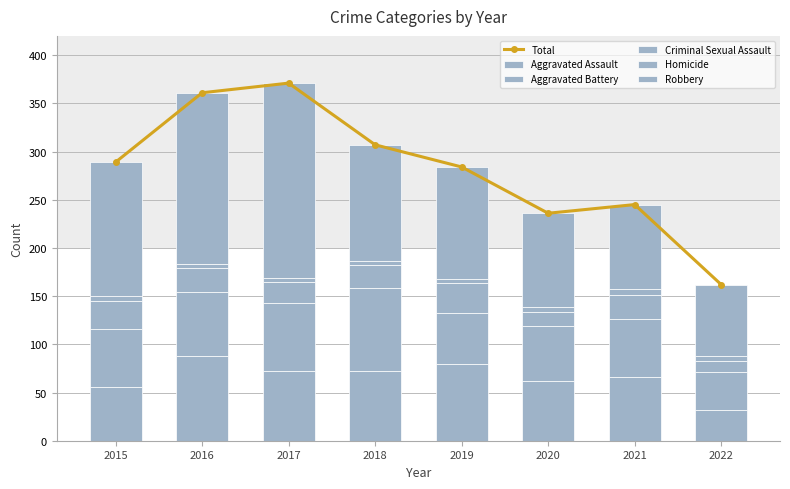

At which label does Criminal Sexual Assault first exceed 25?

2015